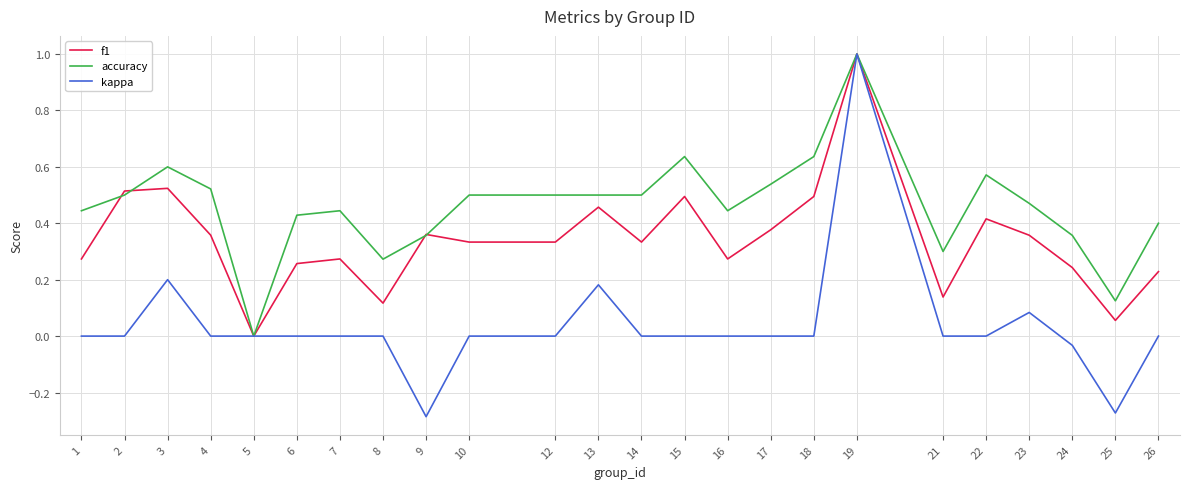

True or false: f1 has a value of 0.5 at 14.

False